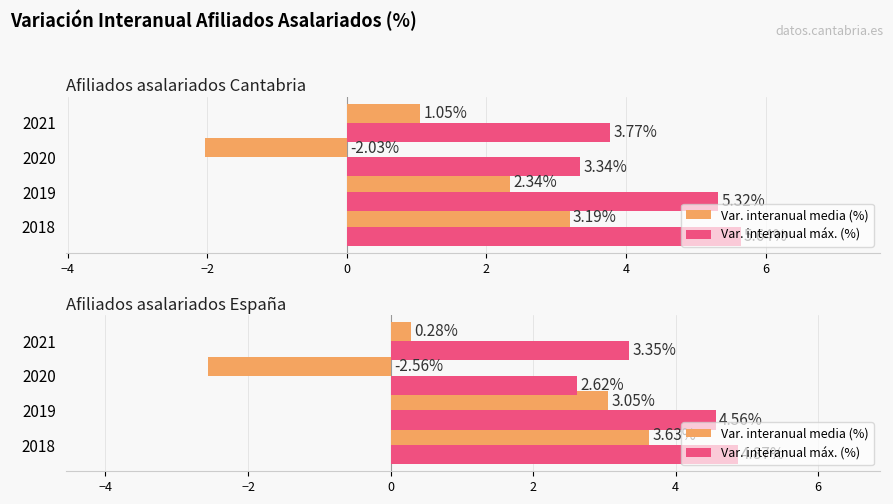

Which series has the largest total across all categories?

Var. interanual máx. (%)